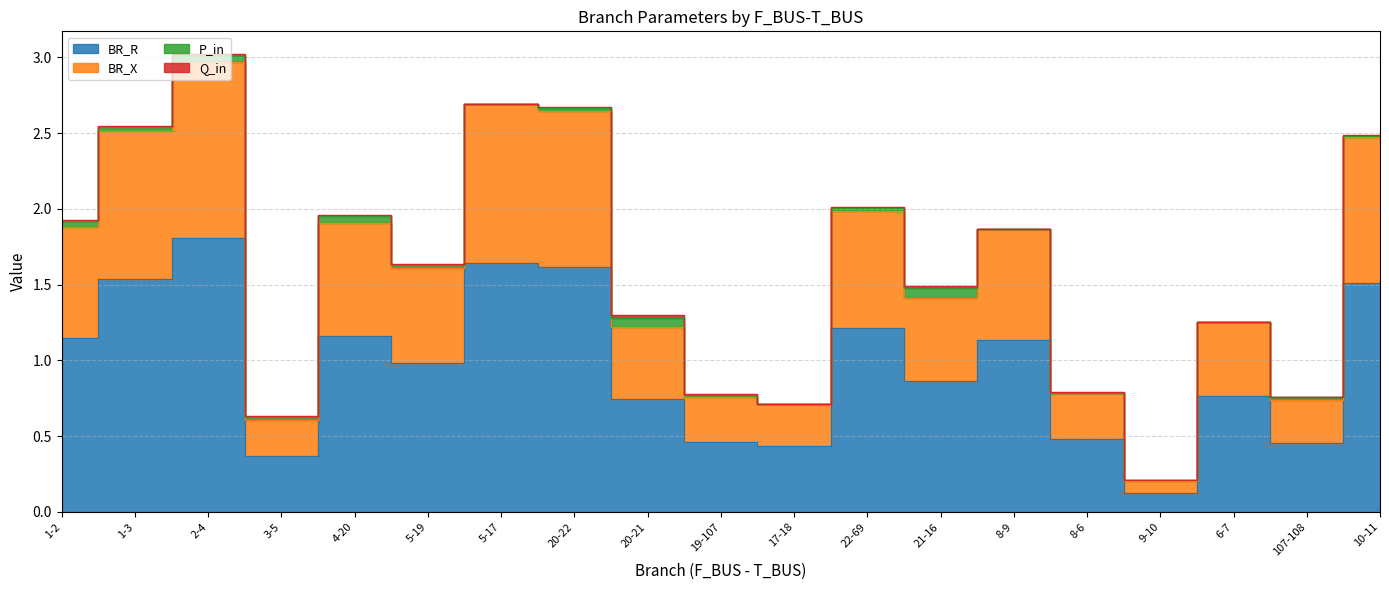

Is it true that BR_R equals 1.2 at 4-20?

True